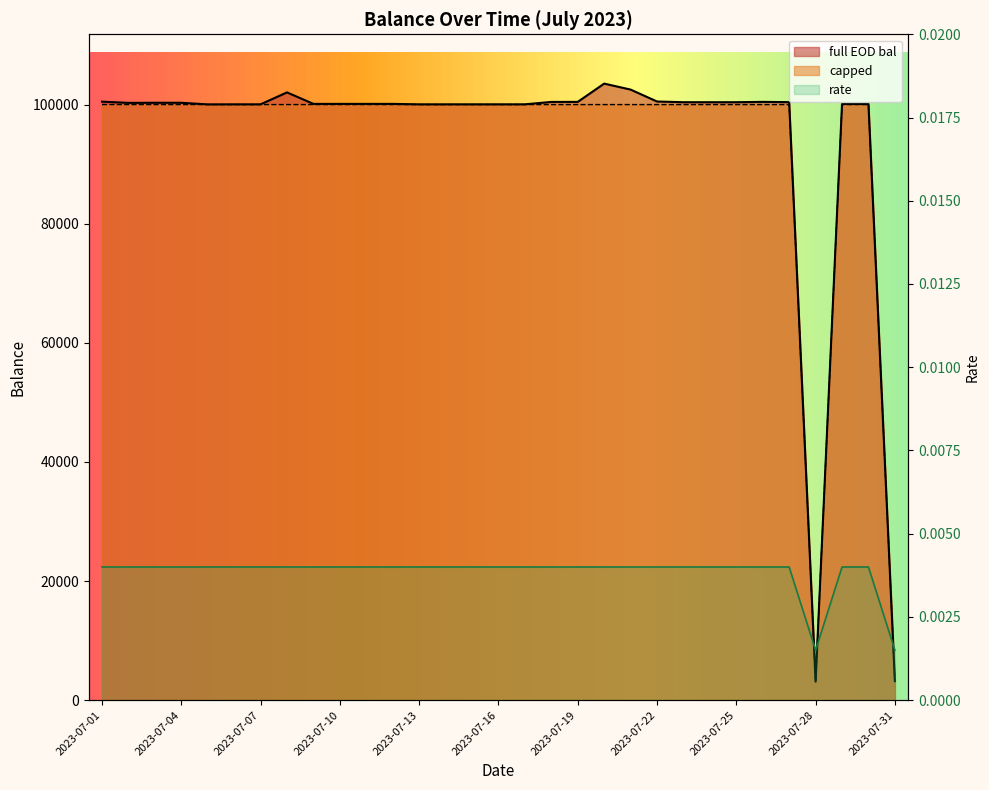

Is it true that full EOD bal equals 51988.8 at 2023-07-17?

False